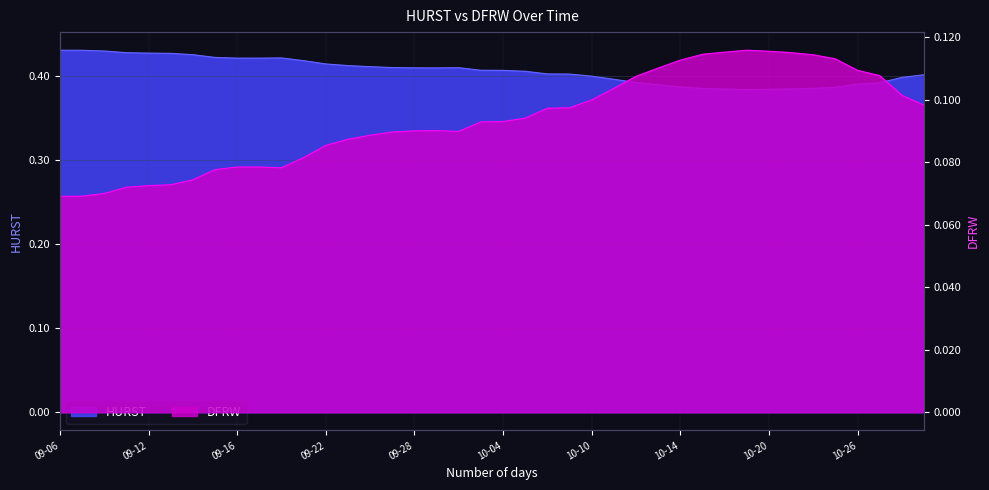

What is the smallest value displayed?

0.1